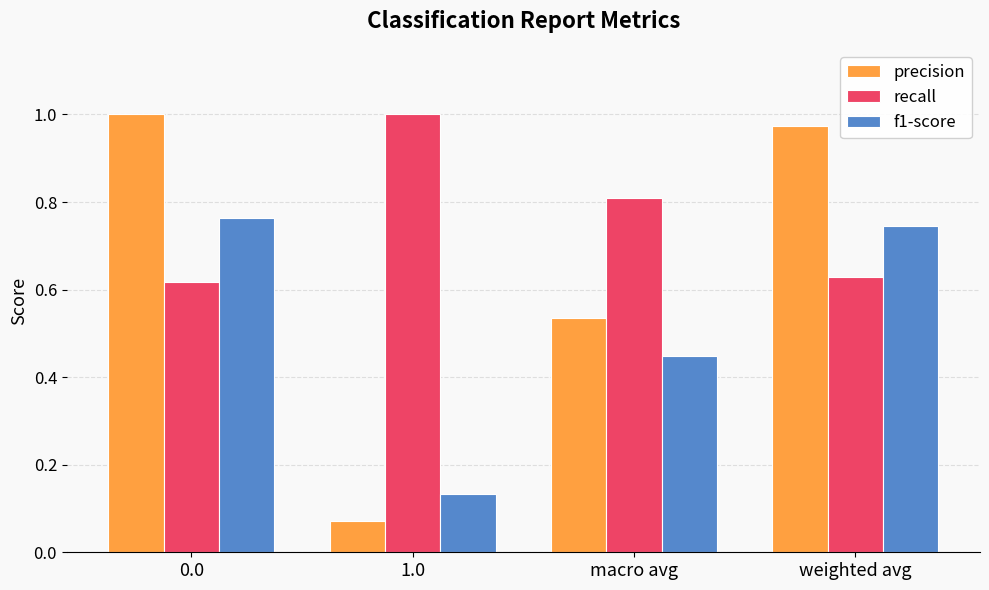

What is the sum of the recall values at 1.0 and macro avg?

1.8